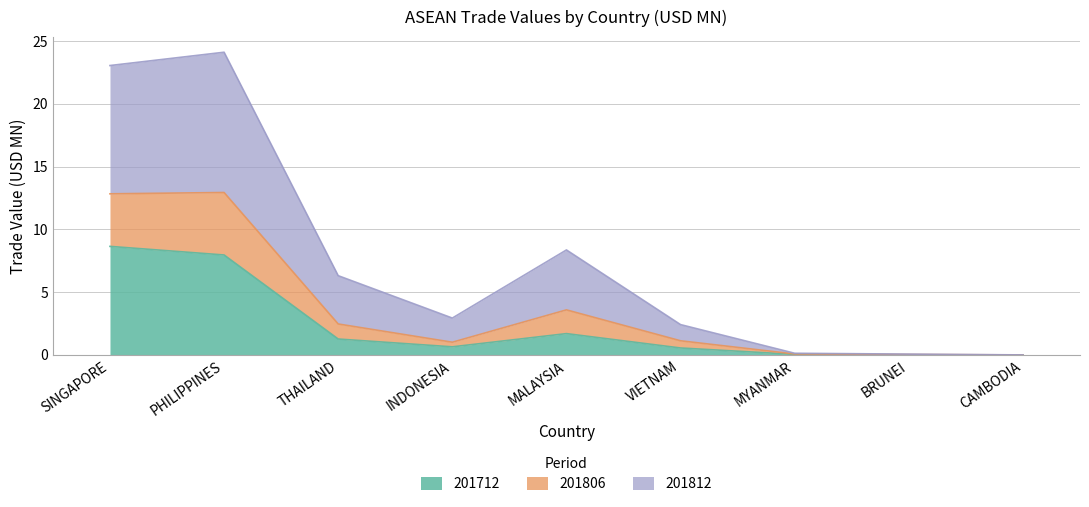

At which category is the sum across all series the highest?

PHILIPPINES